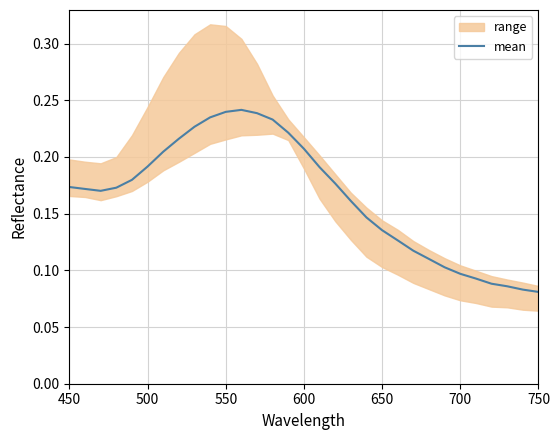

Is it true that mean equals 0.3 at 450?

False